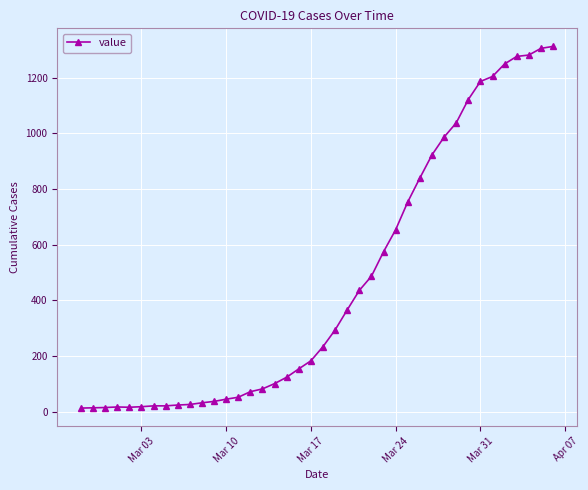

What is the maximum value shown in the chart?

1313